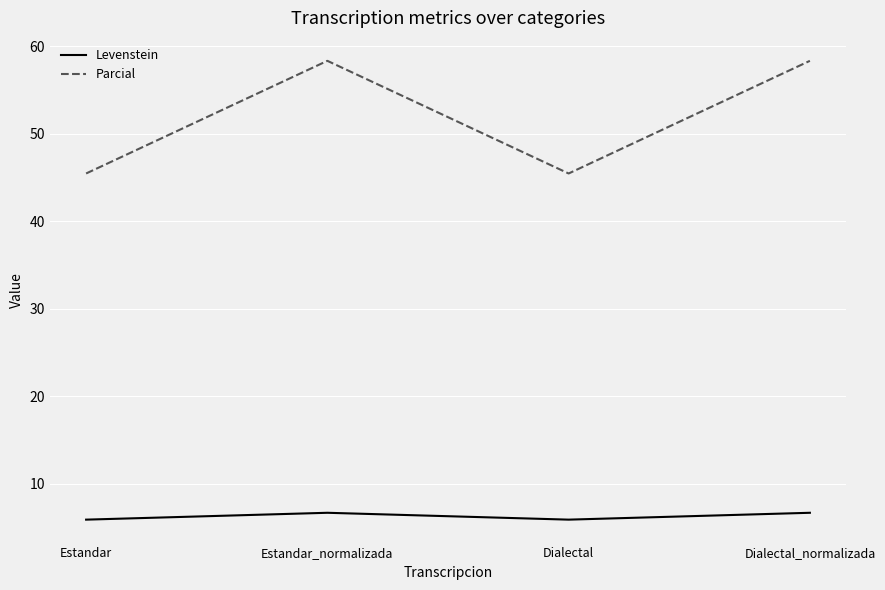

Is the value of Parcial at Dialectal_normalizada greater than the value of Levenstein at Dialectal?

Yes